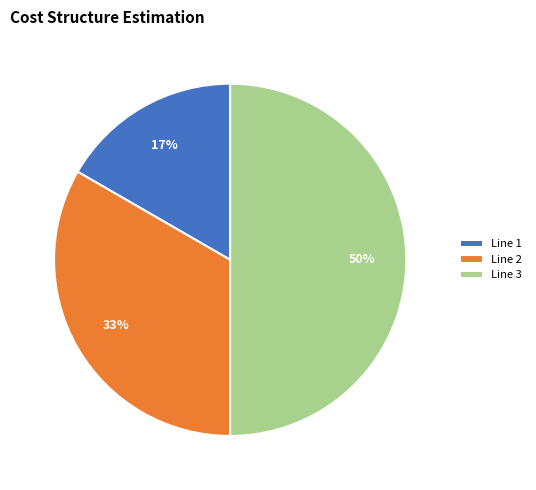

The Line 1 slice represents 17% of the pie. True or false?

True